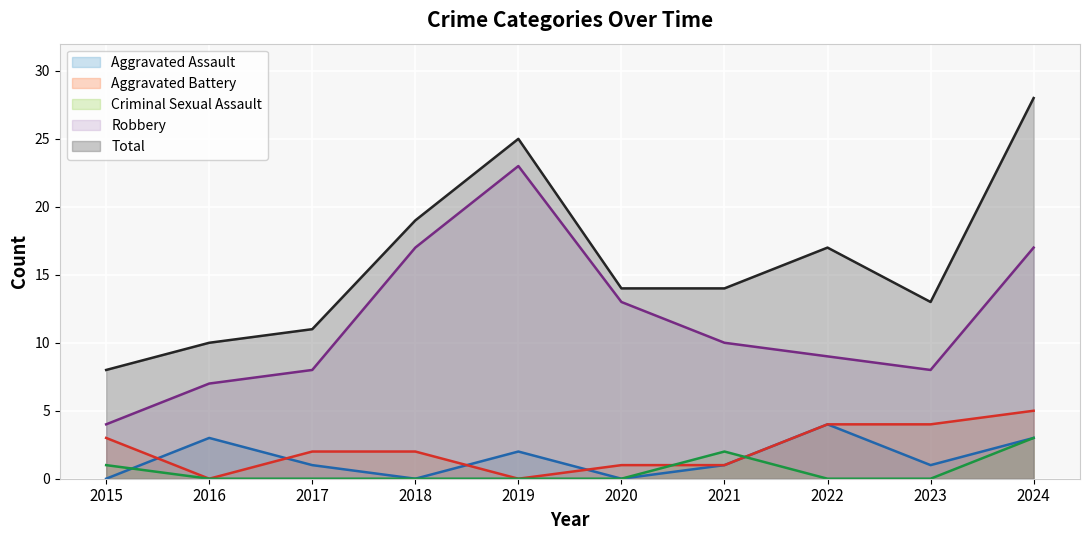

True or false: Aggravated Assault has a value of 4 at 2016.

False